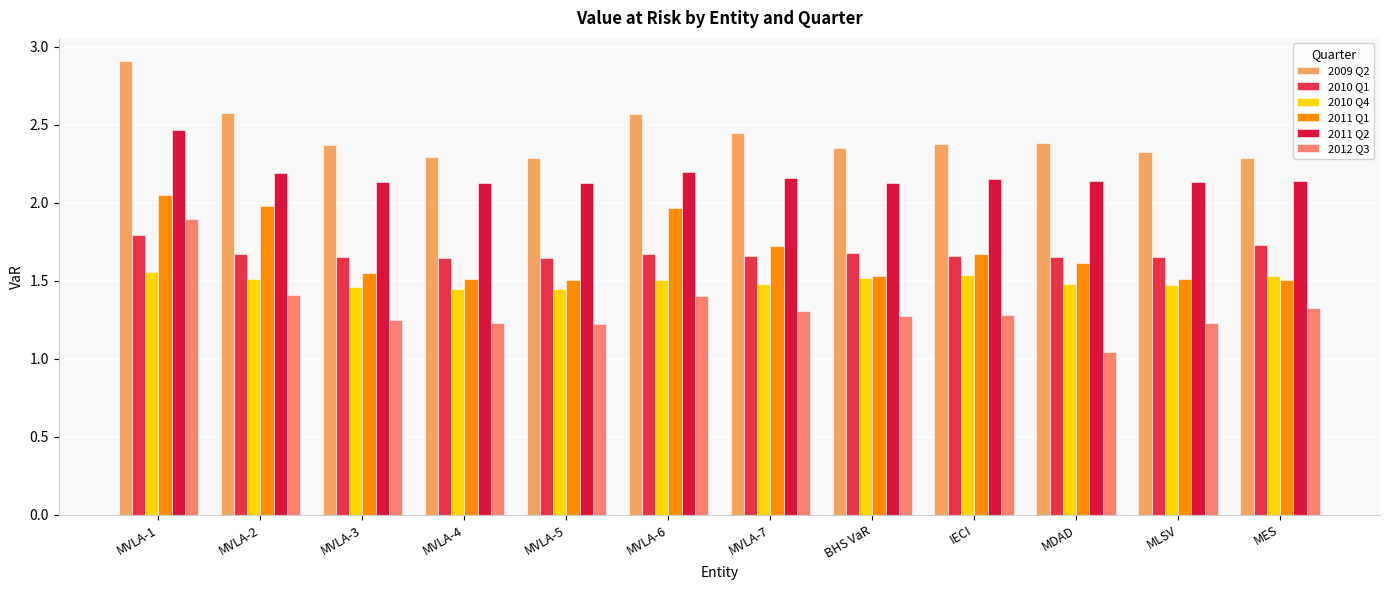

How many categories are shown in the chart?

12